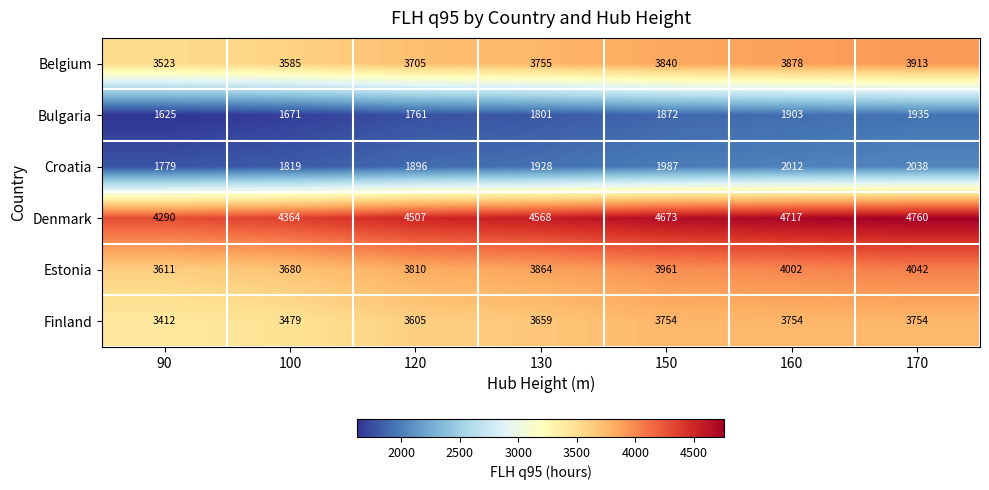

The Denmark series shows 4364 at 100. True or false?

True